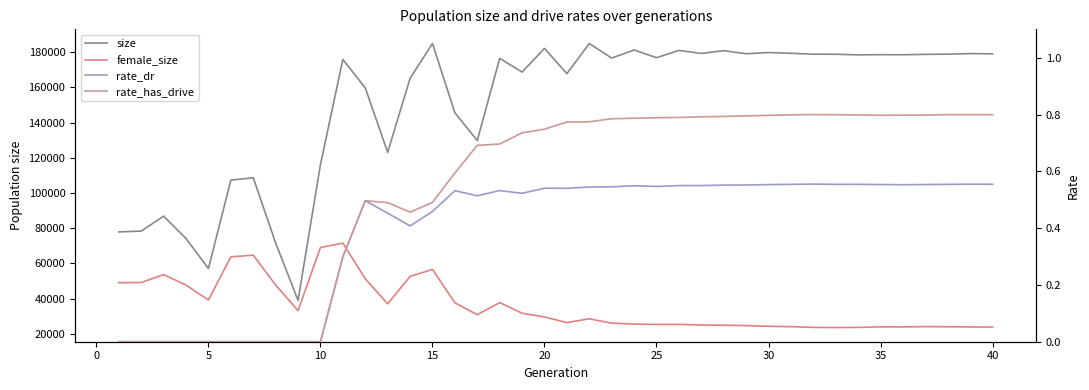

What is the average value of the female_size series?

36239.5